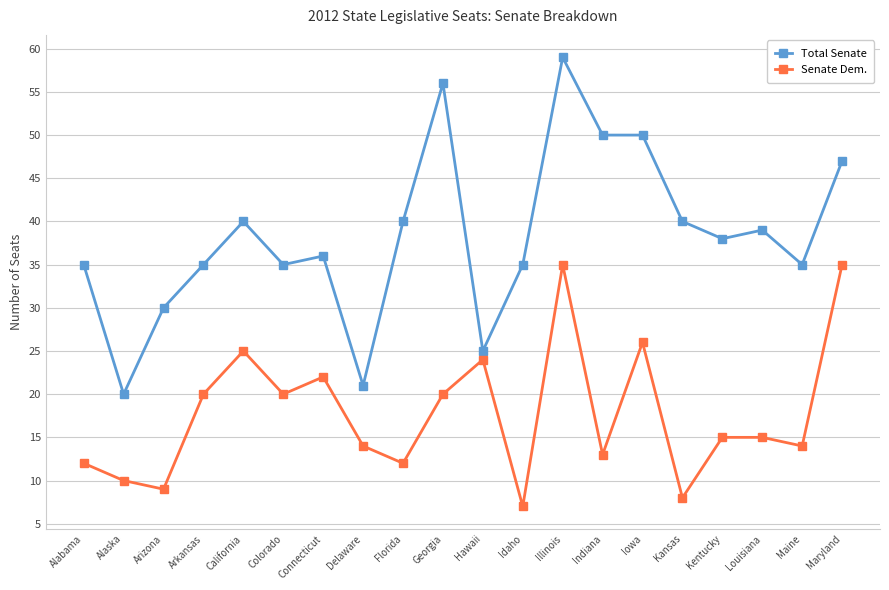

The Senate Dem. series shows 28 at Georgia. True or false?

False